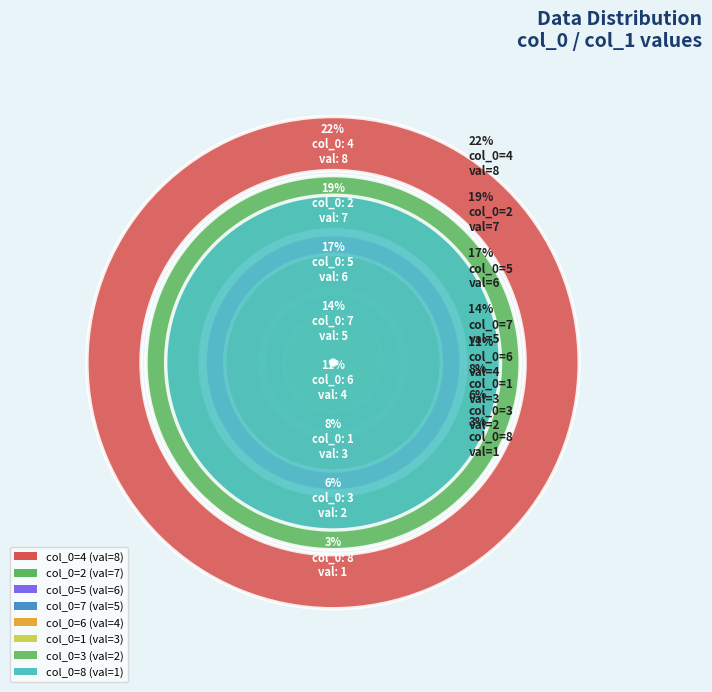

What is the total percentage of 7 and 6?

25.0%